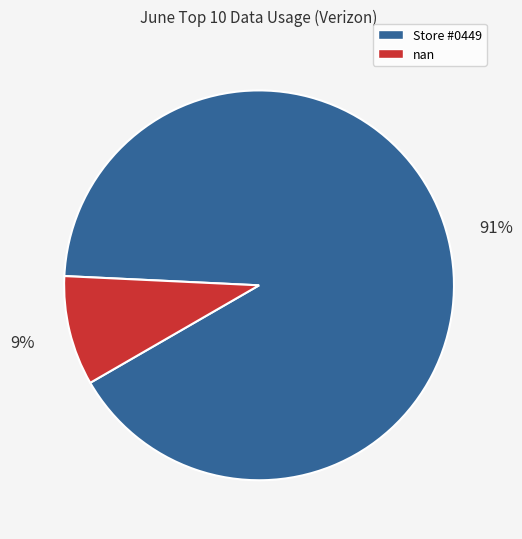

How many segments does this pie chart have?

2